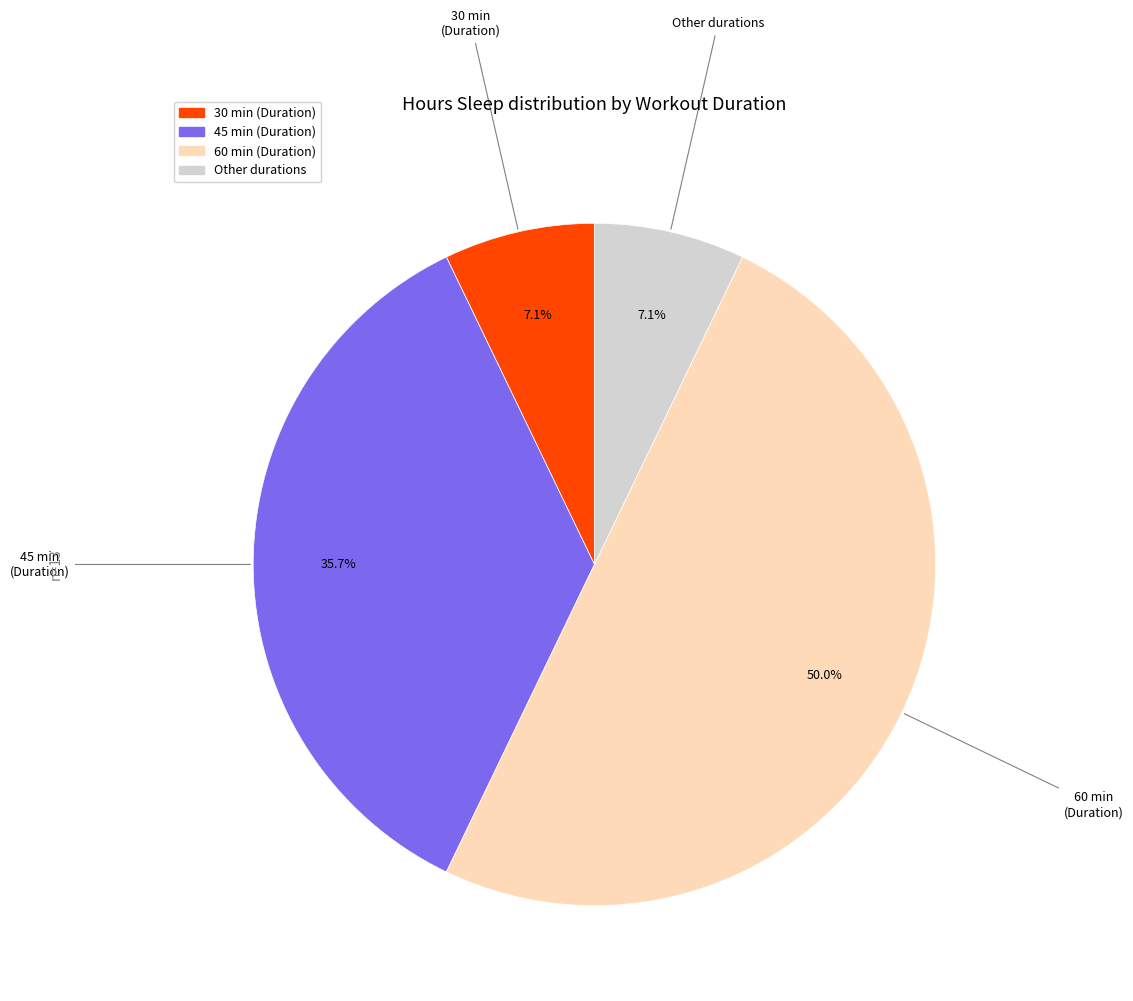

How many slices are in this pie chart?

4